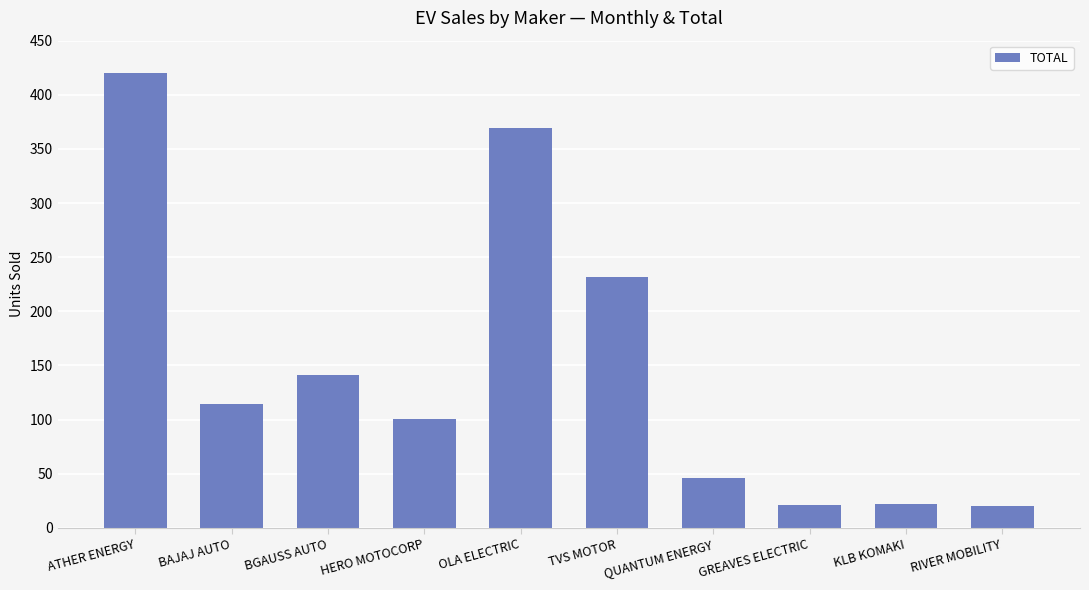

How many bars are there in total?

10